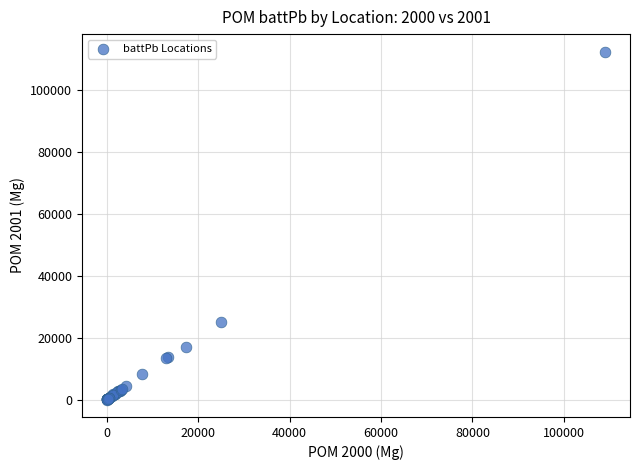

What Y value in the scatter plot is closest to 56225?

25172.5